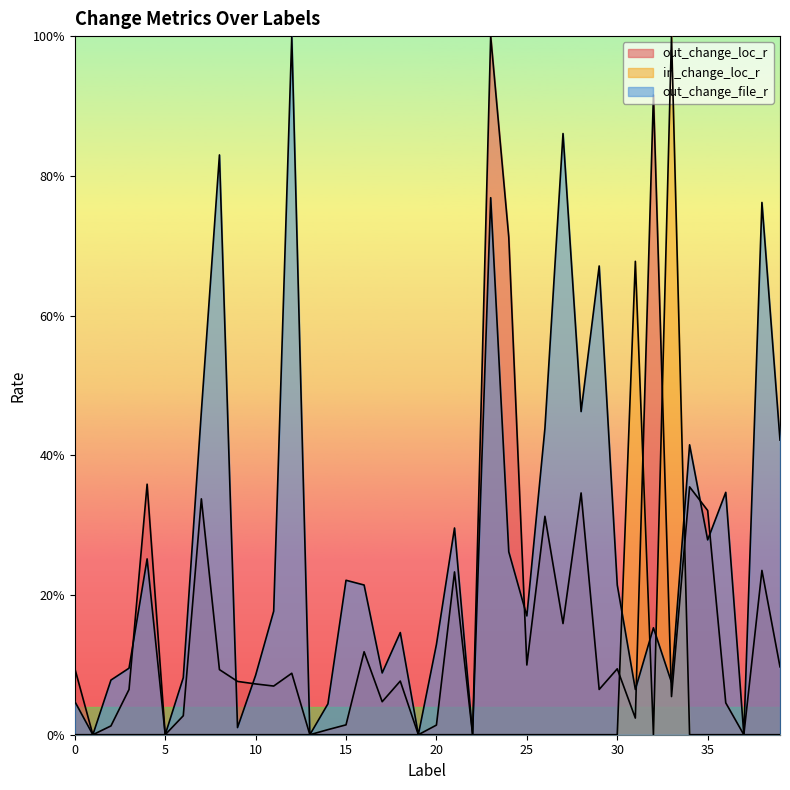

Where is the first local maximum for out_change_file_r?

4